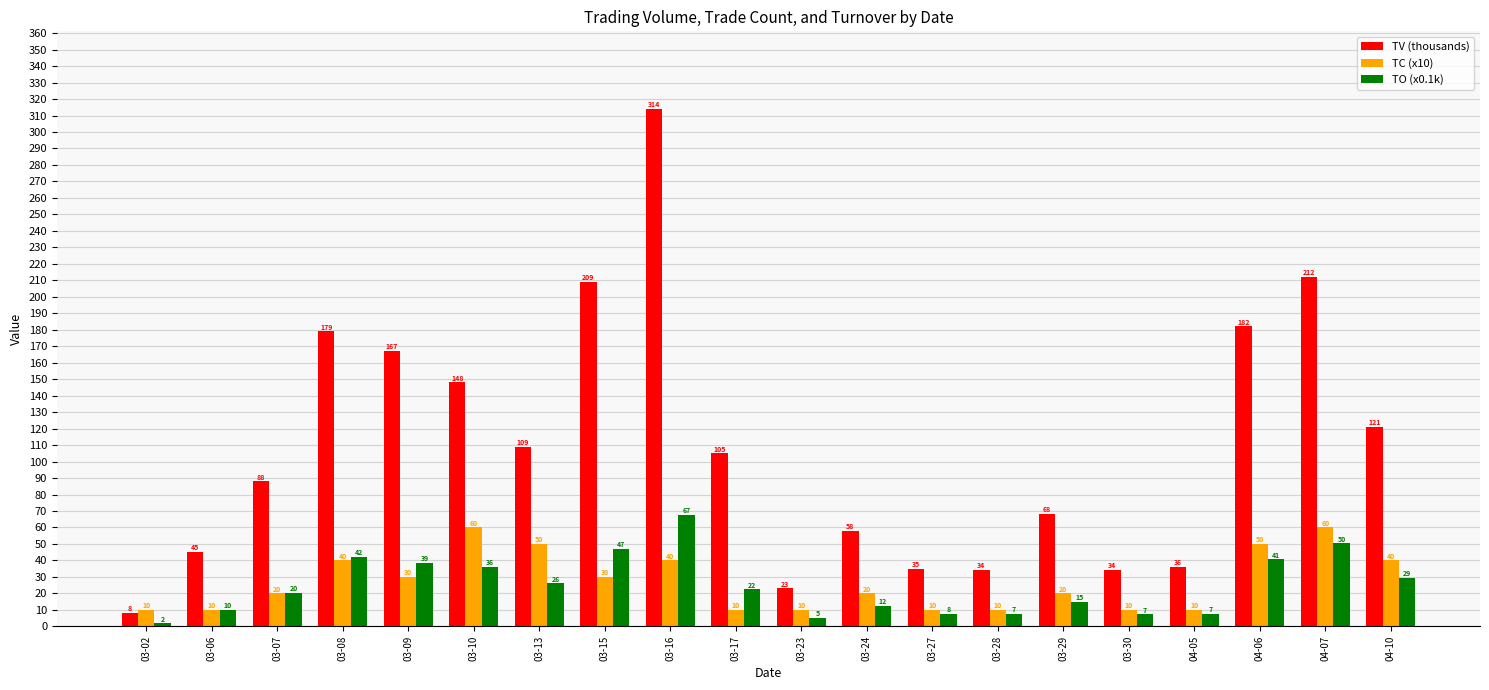

What is the value of the TV (thousands) bar at the 15th from the left?

68.0